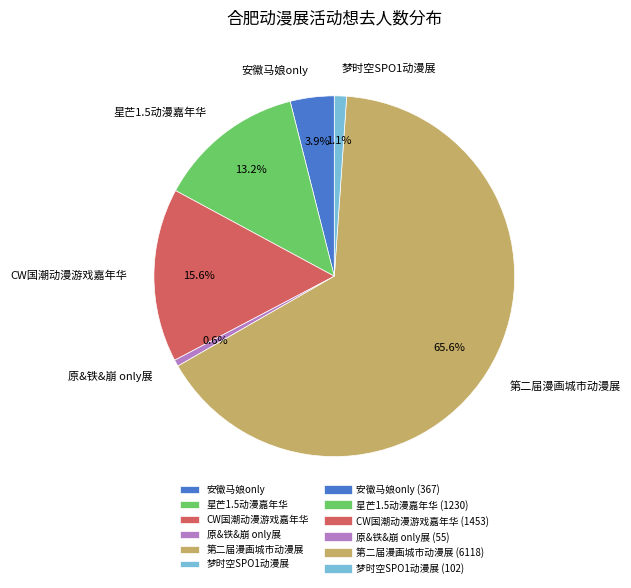

Is it true that 梦时空SPO1动漫展 is 1% of the pie?

True